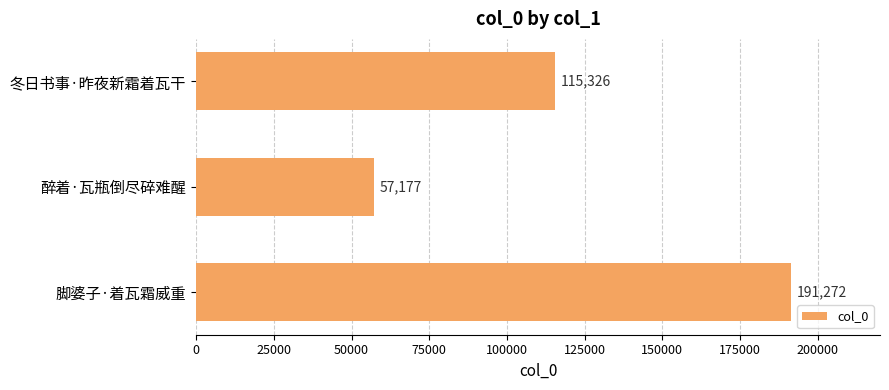

How many distinct data groups are displayed?

1